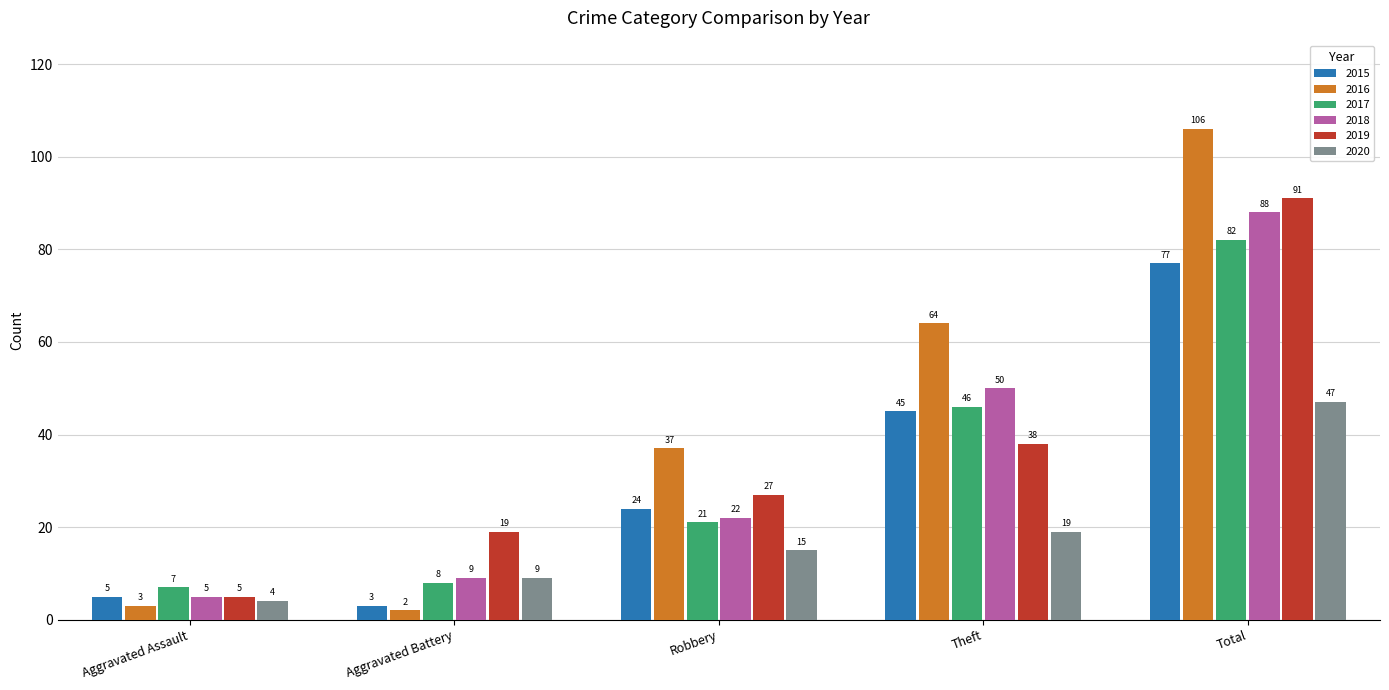

Reading left to right, transcribe all the data shown in this chart.

2015: Aggravated Assault=5	Aggravated Battery=3	Robbery=24	Theft=45	Total=77
2016: Aggravated Assault=3	Aggravated Battery=2	Robbery=37	Theft=64	Total=106
2017: Aggravated Assault=7	Aggravated Battery=8	Robbery=21	Theft=46	Total=82
2018: Aggravated Assault=5	Aggravated Battery=9	Robbery=22	Theft=50	Total=88
2019: Aggravated Assault=5	Aggravated Battery=19	Robbery=27	Theft=38	Total=91
2020: Aggravated Assault=4	Aggravated Battery=9	Robbery=15	Theft=19	Total=47